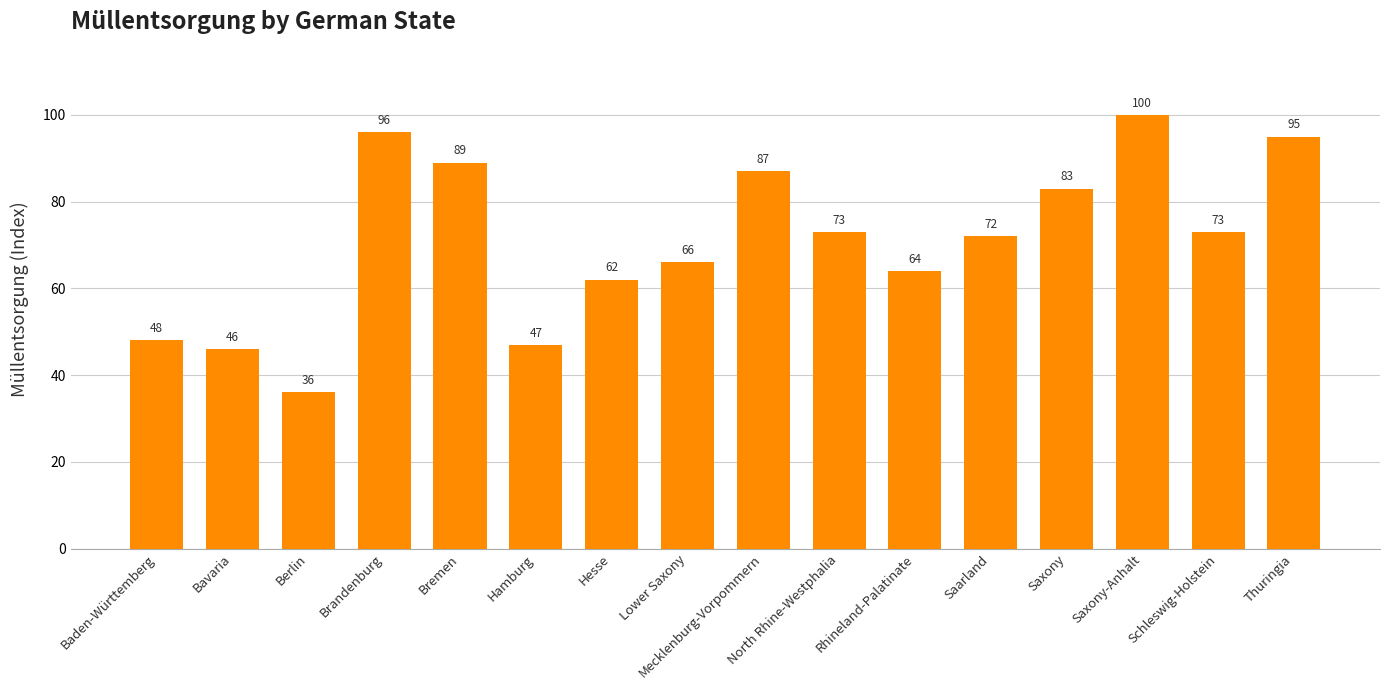

Where is the data nearest to the value 68?

Lower Saxony